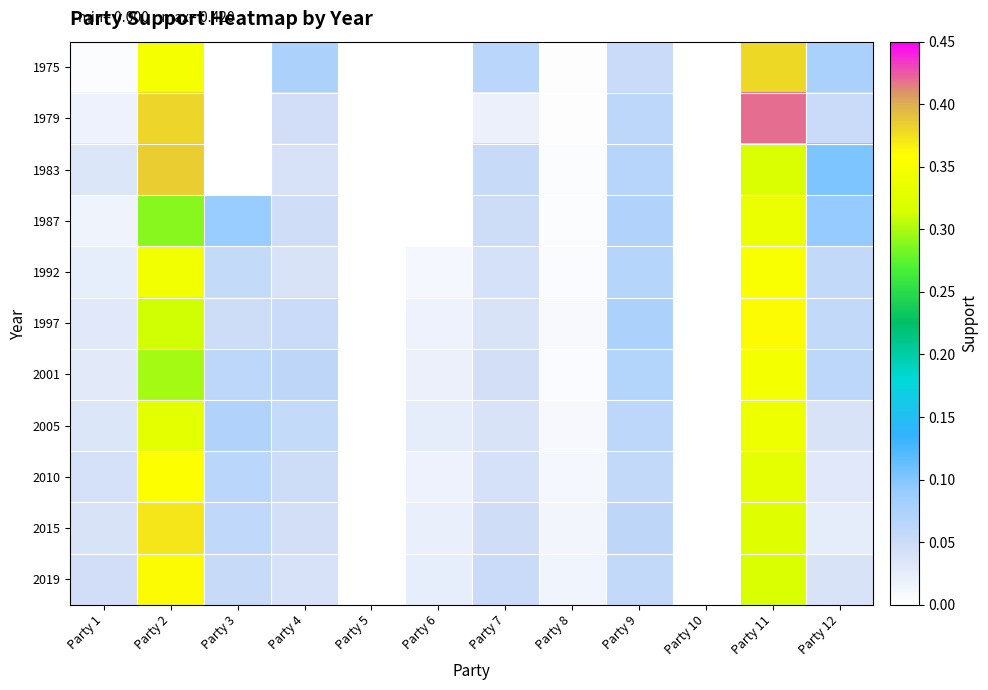

At how many categories does at least one series exceed 0?

10